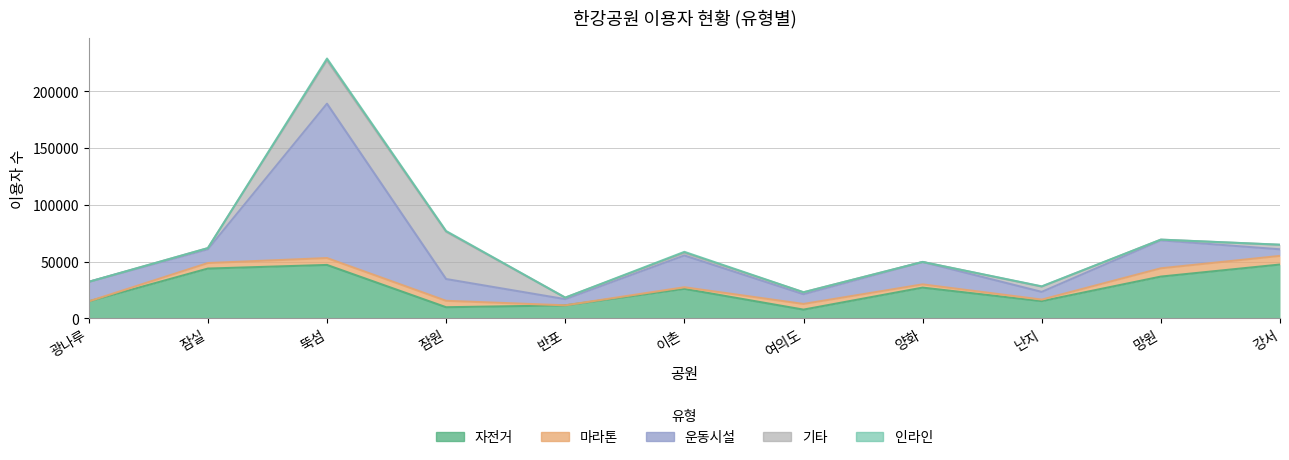

True or false: 운동시설 has a value of 9734 at 반포.

False